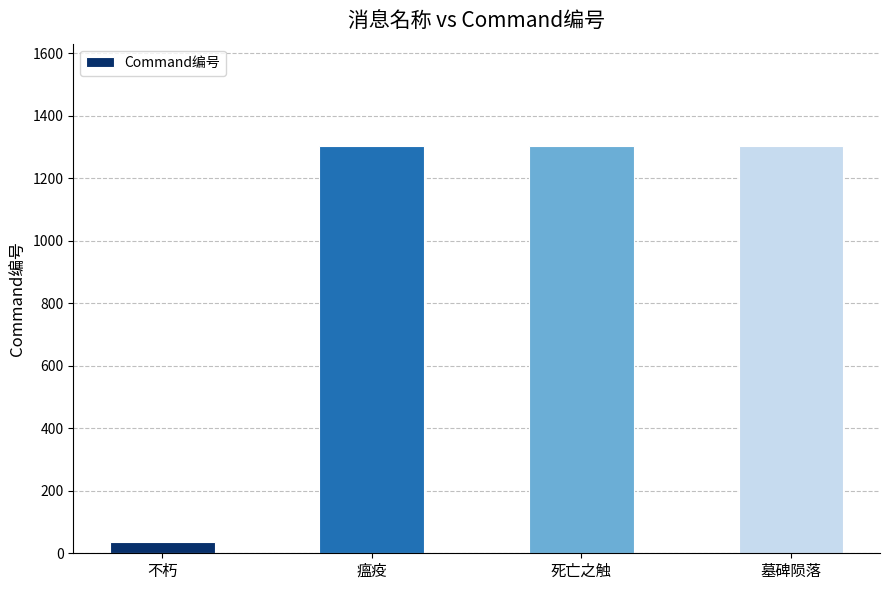

Which has a higher value, 墓碑陨落 or 不朽?

墓碑陨落